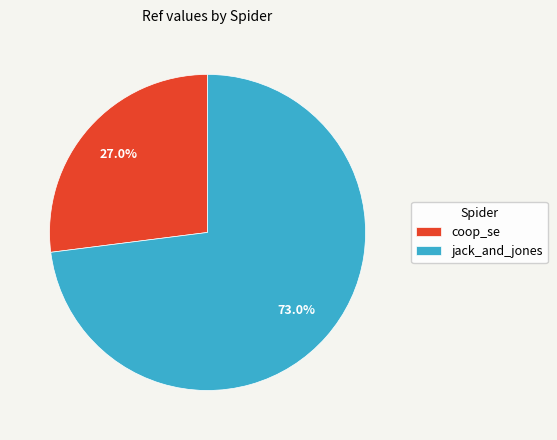

Is there any slice that represents more than half of the pie?

Yes